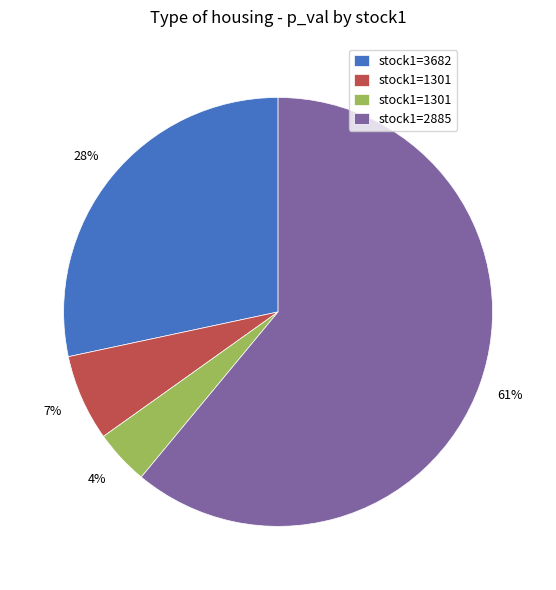

How many slices are in this pie chart?

4